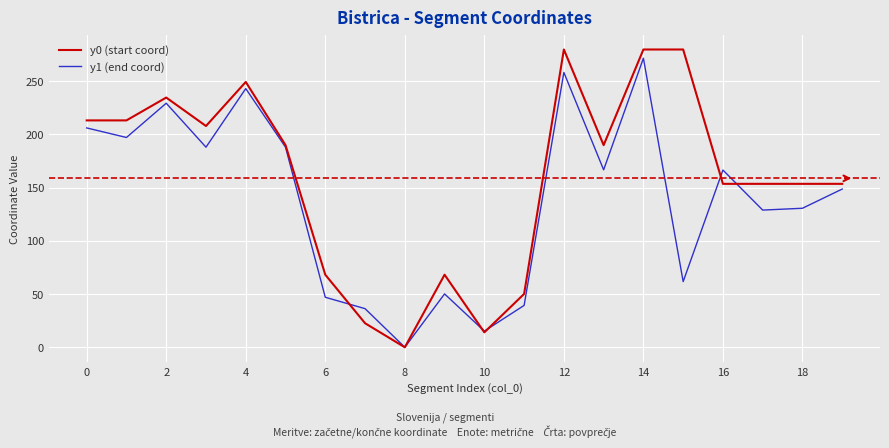

Which series has the widest spread of values?

y0 (start coord)